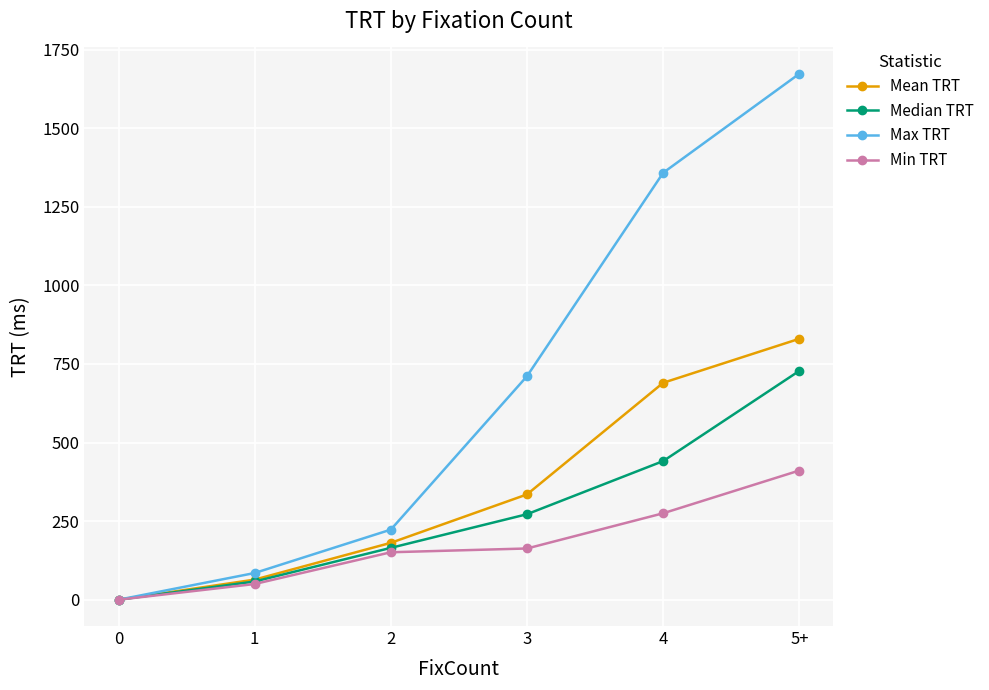

What is the total value across all series at 4?

2764